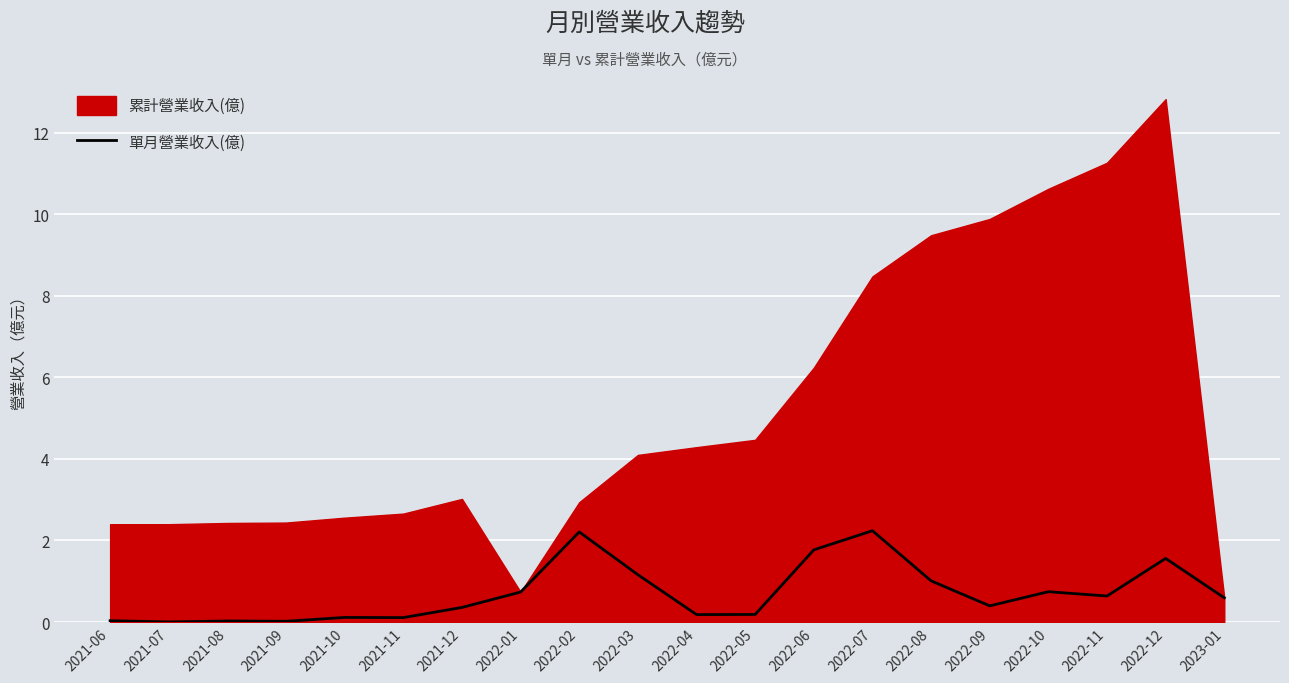

The 單月營業收入(億) series shows 0.0 at 2021-08. True or false?

True